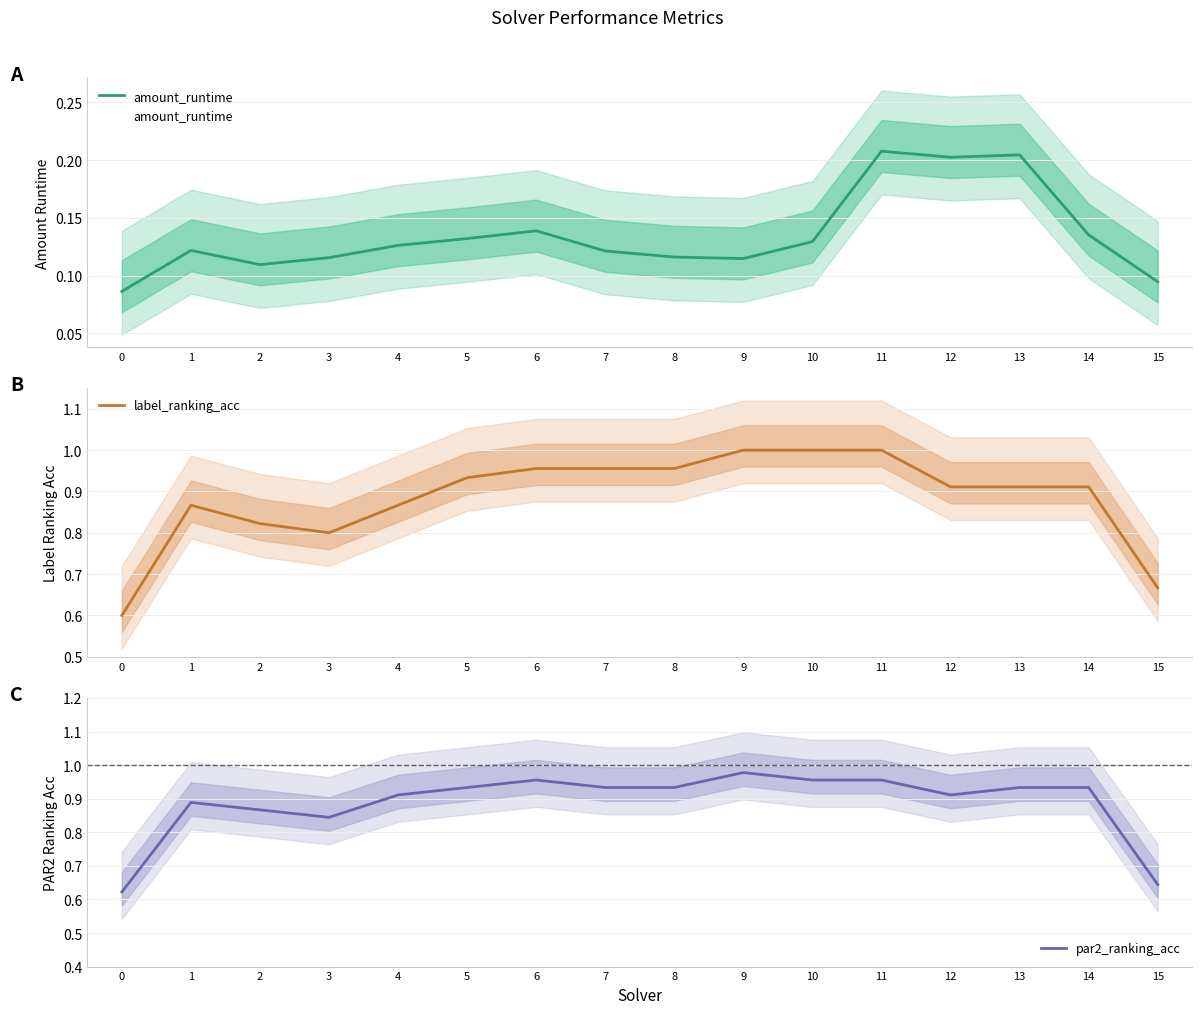

What is the difference between the second highest and second lowest values in the amount_runtime series?

0.1